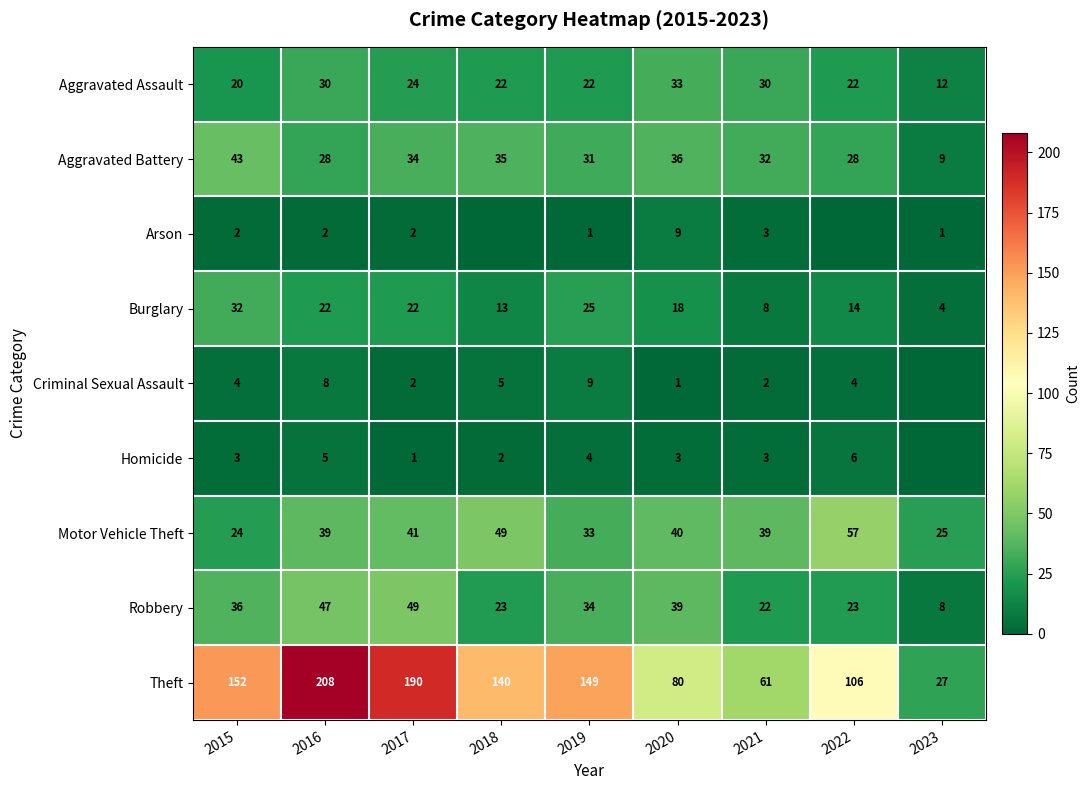

How many data points in Burglary are less than 18?

4